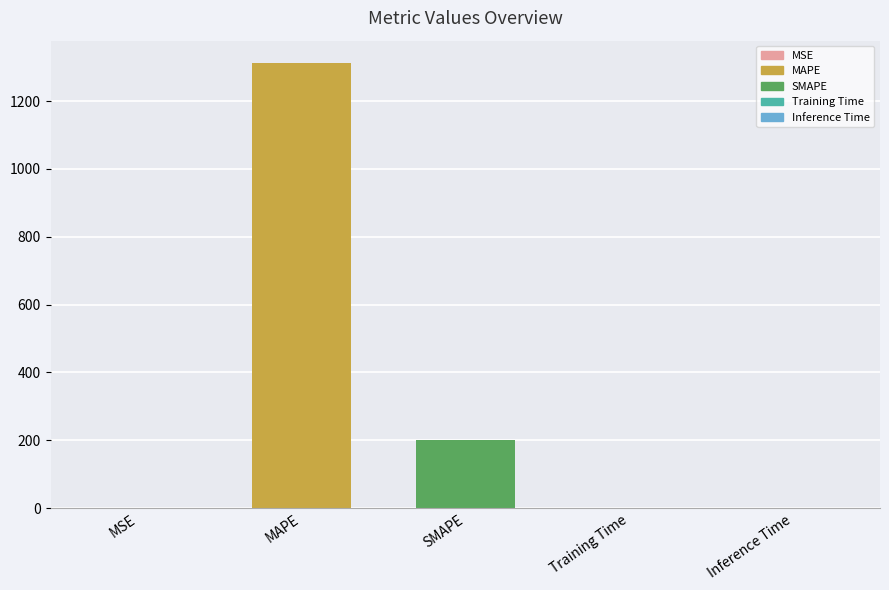

Where is the data nearest to the value 656?

SMAPE